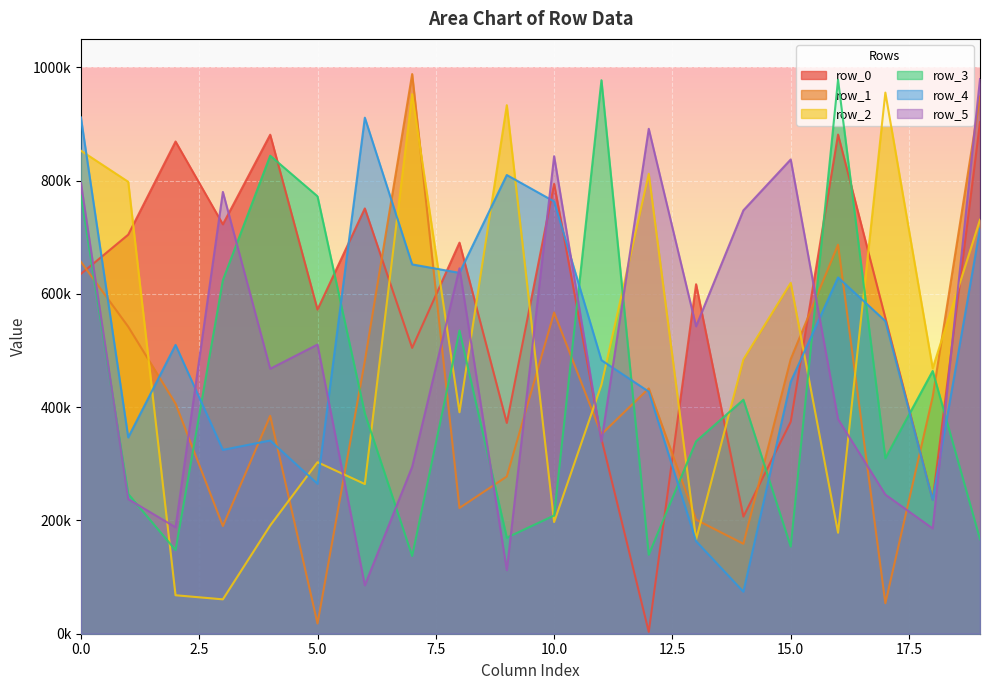

What is the value of the row_3 point at the 11th from the left?

208643